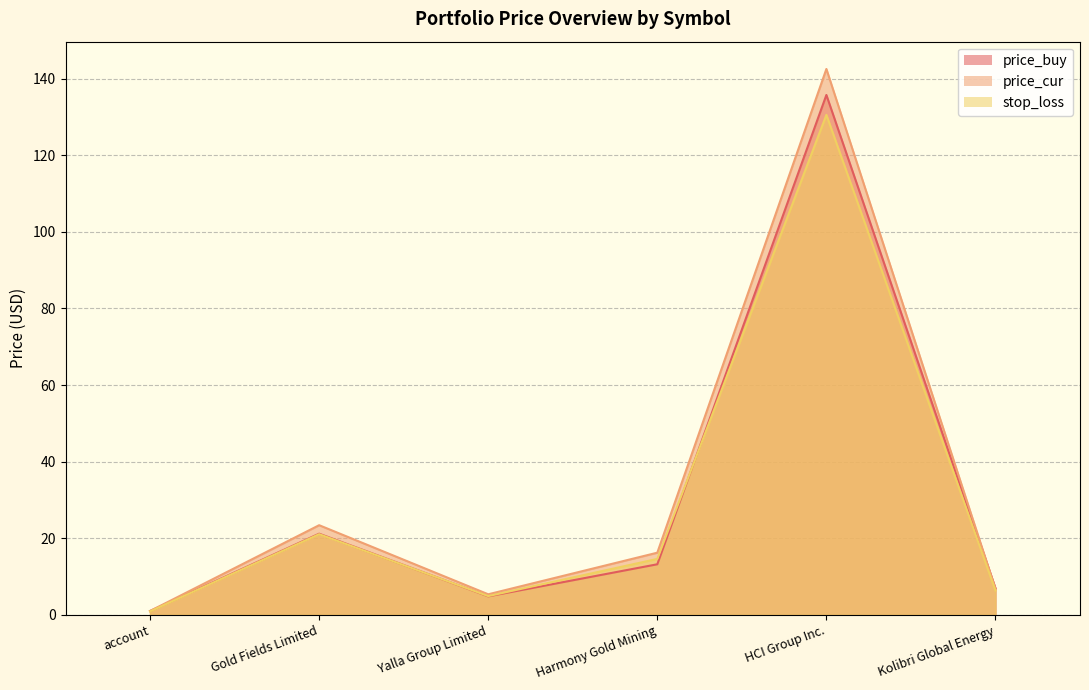

At which label does price_cur reach its minimum?

account